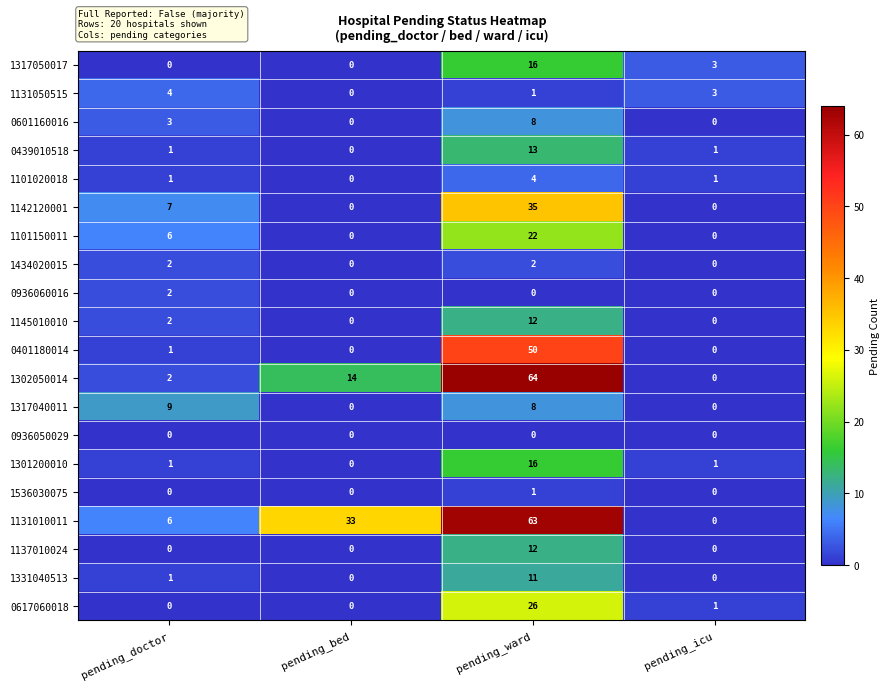

List the labels in order of 1131050515 value, largest first.

pending_doctor, pending_icu, pending_ward, pending_bed